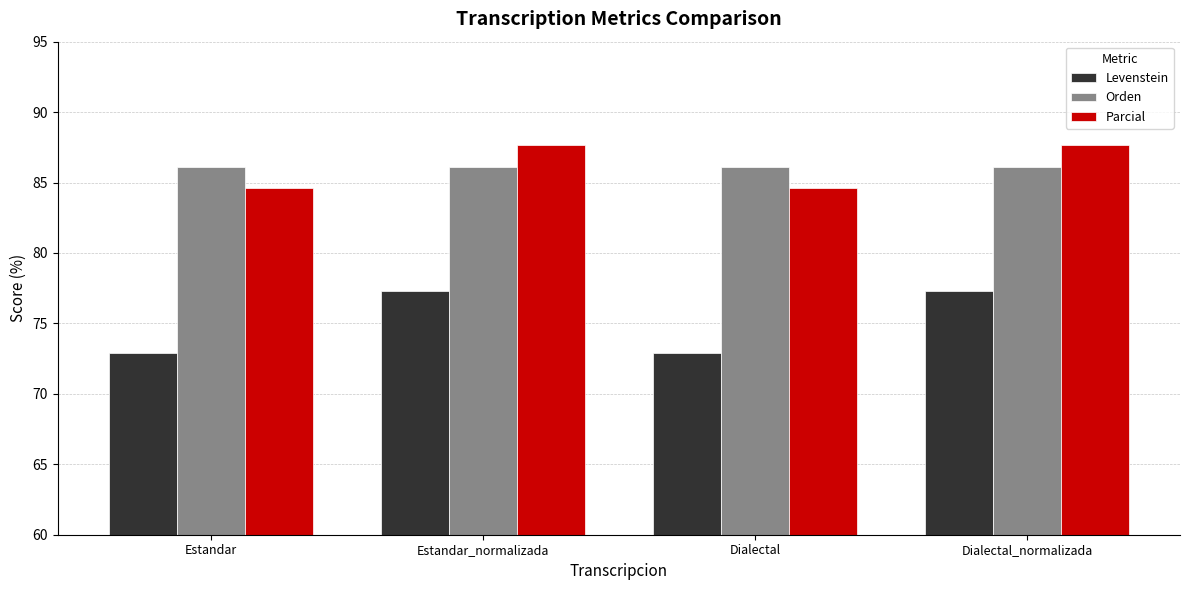

What is the sum of the Levenstein values at Dialectal and Estandar?

145.8